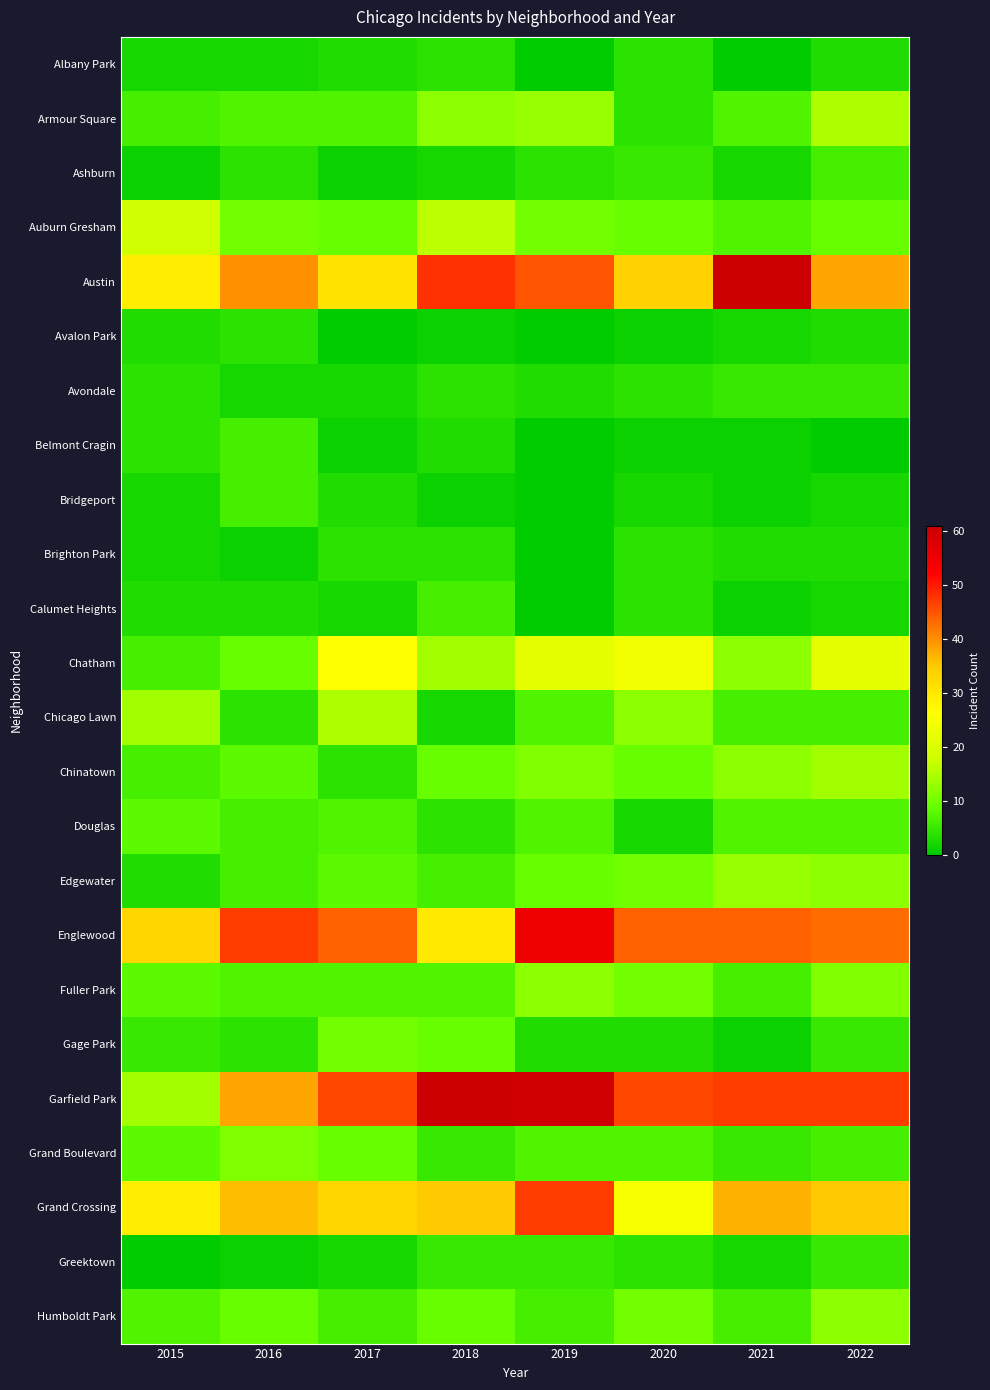

Reading left to right, list all the values displayed in this chart.

Albany Park: 2015=2	2016=2	2017=3	2018=4	2019=0	2020=4	2021=0	2022=3
Armour Square: 2015=6	2016=7	2017=7	2018=12	2019=13	2020=4	2021=7	2022=15
Ashburn: 2015=1	2016=4	2017=1	2018=2	2019=4	2020=5	2021=2	2022=6
Auburn Gresham: 2015=18	2016=10	2017=9	2018=16	2019=10	2020=9	2021=7	2022=9
Austin: 2015=29	2016=40	2017=31	2018=48	2019=45	2020=34	2021=61	2022=38
Avalon Park: 2015=3	2016=4	2017=0	2018=1	2019=0	2020=1	2021=2	2022=3
Avondale: 2015=4	2016=2	2017=2	2018=4	2019=3	2020=4	2021=5	2022=5
Belmont Cragin: 2015=4	2016=6	2017=1	2018=3	2019=0	2020=1	2021=1	2022=0
Bridgeport: 2015=2	2016=6	2017=3	2018=1	2019=0	2020=2	2021=1	2022=2
Brighton Park: 2015=2	2016=1	2017=4	2018=4	2019=0	2020=4	2021=3	2022=3
Calumet Heights: 2015=3	2016=3	2017=2	2018=6	2019=0	2020=4	2021=1	2022=2
Chatham: 2015=6	2016=9	2017=26	2018=14	2019=22	2020=24	2021=12	2022=22
Chicago Lawn: 2015=14	2016=4	2017=15	2018=2	2019=7	2020=12	2021=6	2022=6
Chinatown: 2015=6	2016=8	2017=4	2018=9	2019=11	2020=9	2021=12	2022=14
Douglas: 2015=8	2016=6	2017=7	2018=4	2019=7	2020=2	2021=7	2022=7
Edgewater: 2015=3	2016=6	2017=8	2018=6	2019=9	2020=10	2021=13	2022=12
Englewood: 2015=33	2016=47	2017=44	2018=30	2019=55	2020=44	2021=44	2022=43
Fuller Park: 2015=8	2016=7	2017=7	2018=7	2019=12	2020=10	2021=6	2022=11
Gage Park: 2015=5	2016=4	2017=10	2018=9	2019=3	2020=3	2021=1	2022=5
Garfield Park: 2015=14	2016=38	2017=46	2018=61	2019=60	2020=46	2021=47	2022=47
Grand Boulevard: 2015=8	2016=11	2017=9	2018=5	2019=7	2020=7	2021=5	2022=6
Grand Crossing: 2015=29	2016=36	2017=33	2018=35	2019=47	2020=25	2021=37	2022=35
Greektown: 2015=0	2016=1	2017=2	2018=5	2019=5	2020=4	2021=2	2022=5
Humboldt Park: 2015=7	2016=9	2017=6	2018=9	2019=6	2020=10	2021=6	2022=12